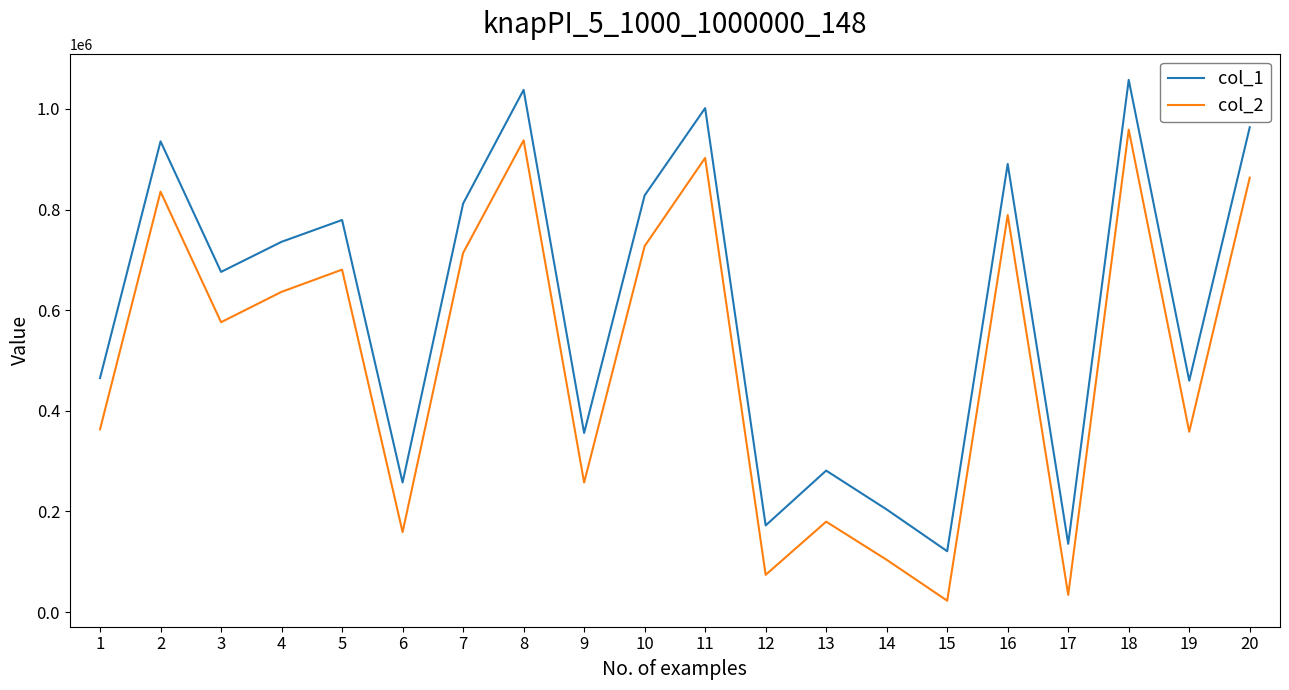

Is the value of col_2 at 2 greater than the value of col_1 at 3?

Yes